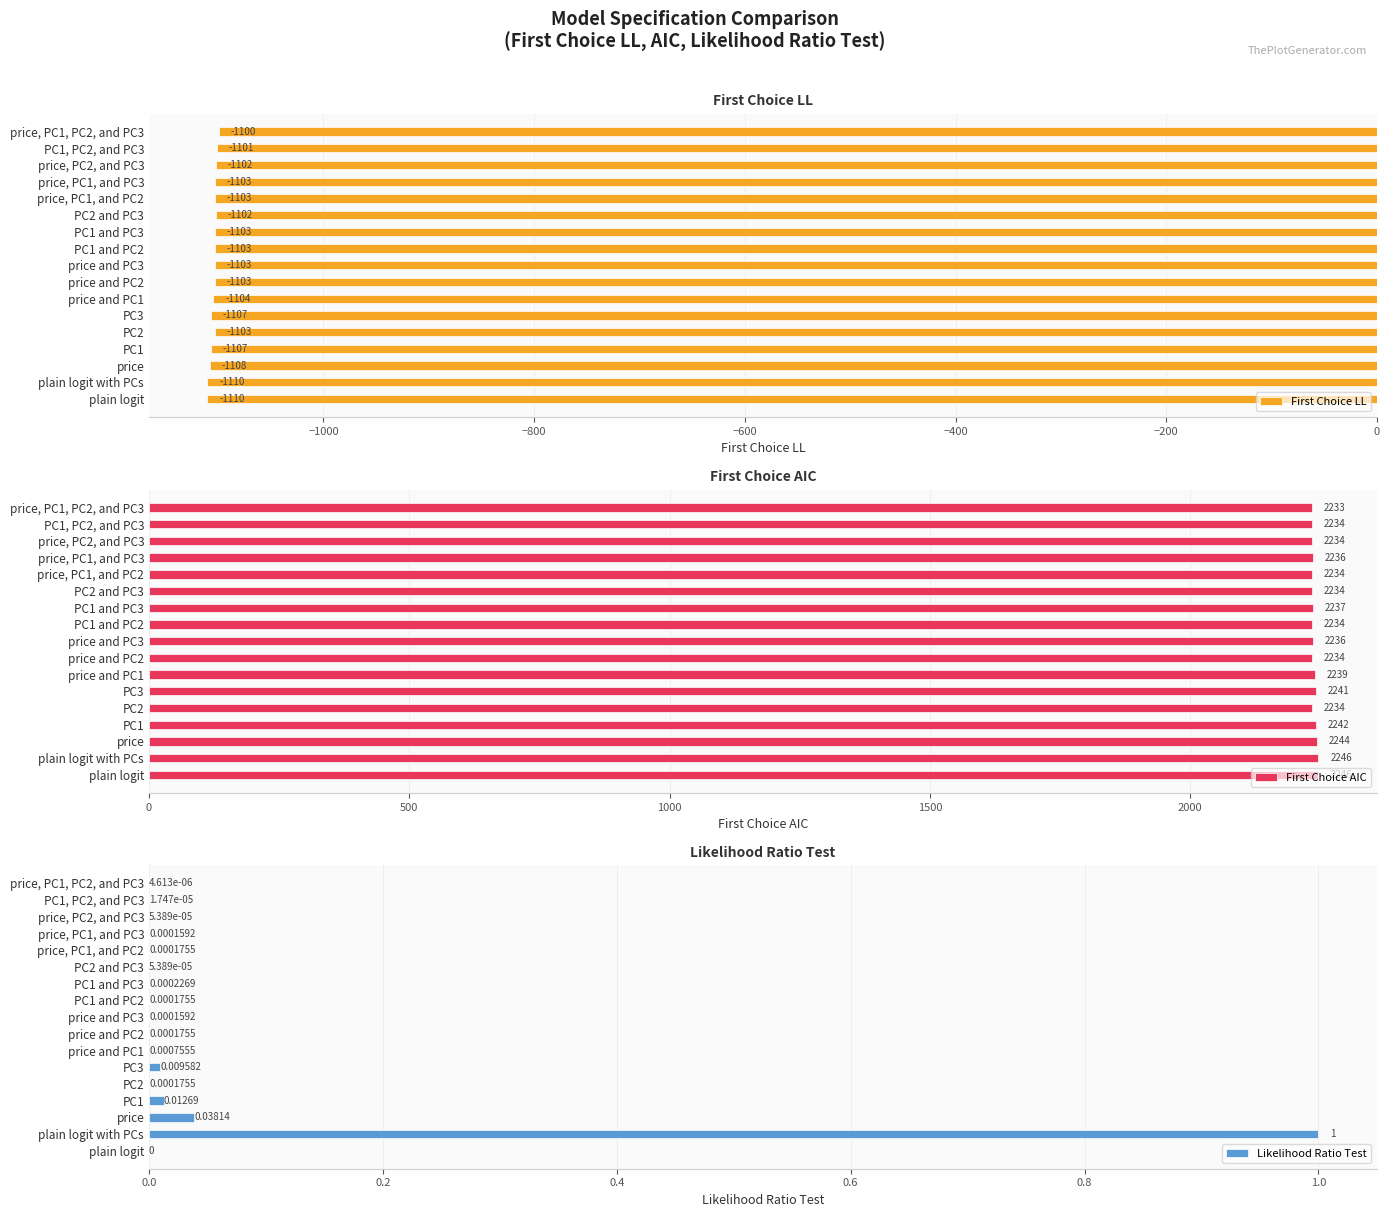

Is it true that Likelihood Ratio Test equals 0.0 at PC1, PC2, and PC3?

True